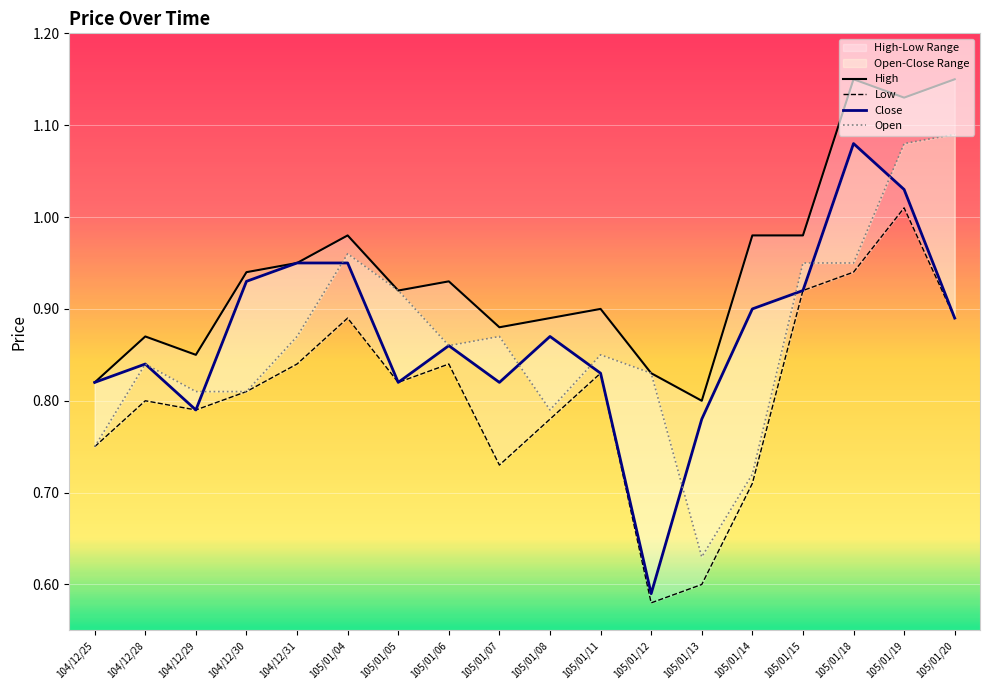

At which label is Low closest to 0?

105/01/12